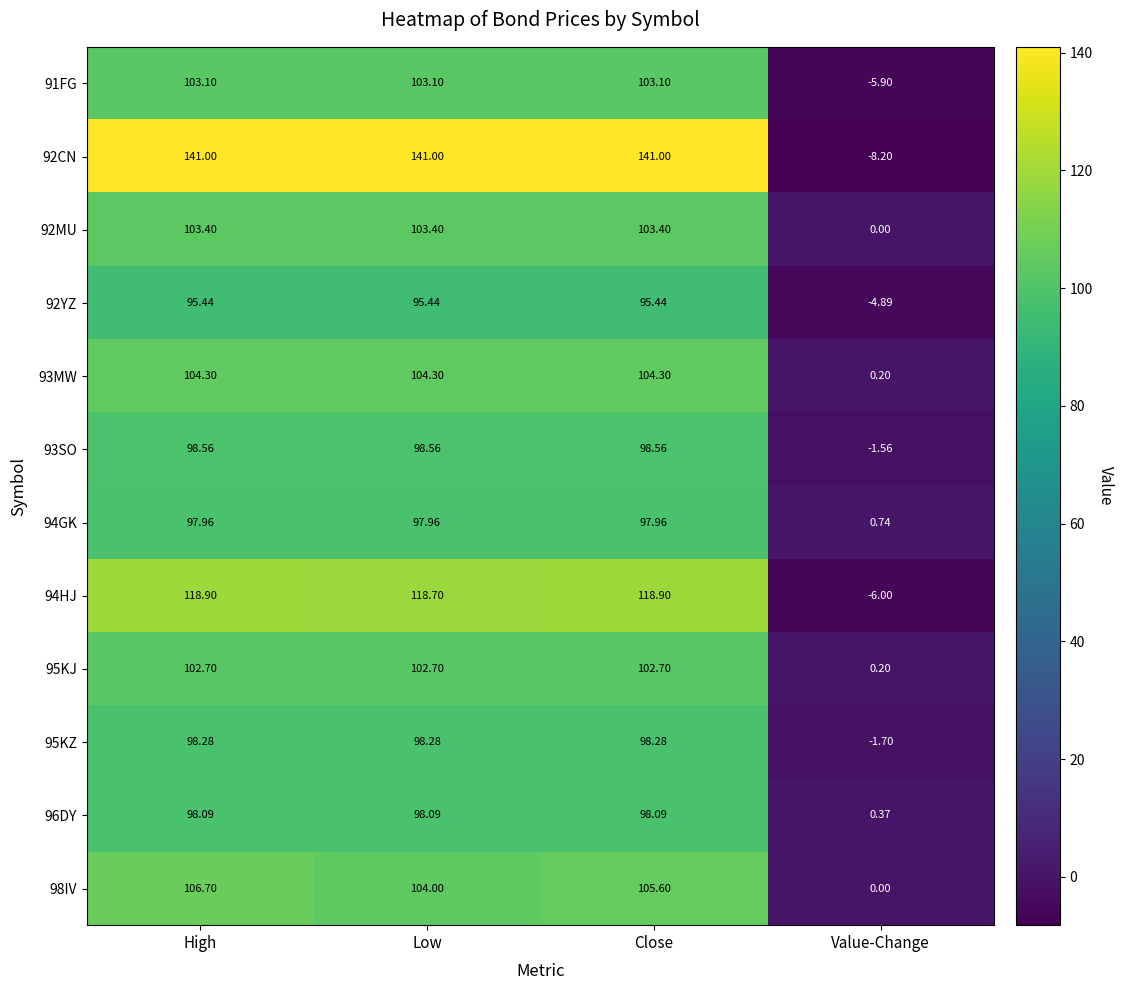

Which category has the lowest value across all series?

Value-Change